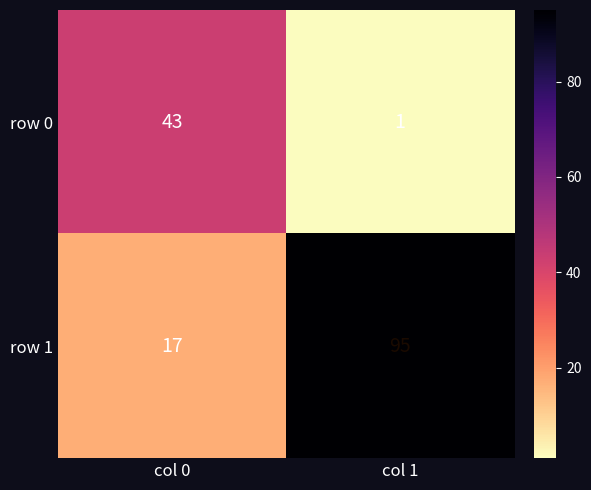

At which label is row 1 closest to 56?

col 0